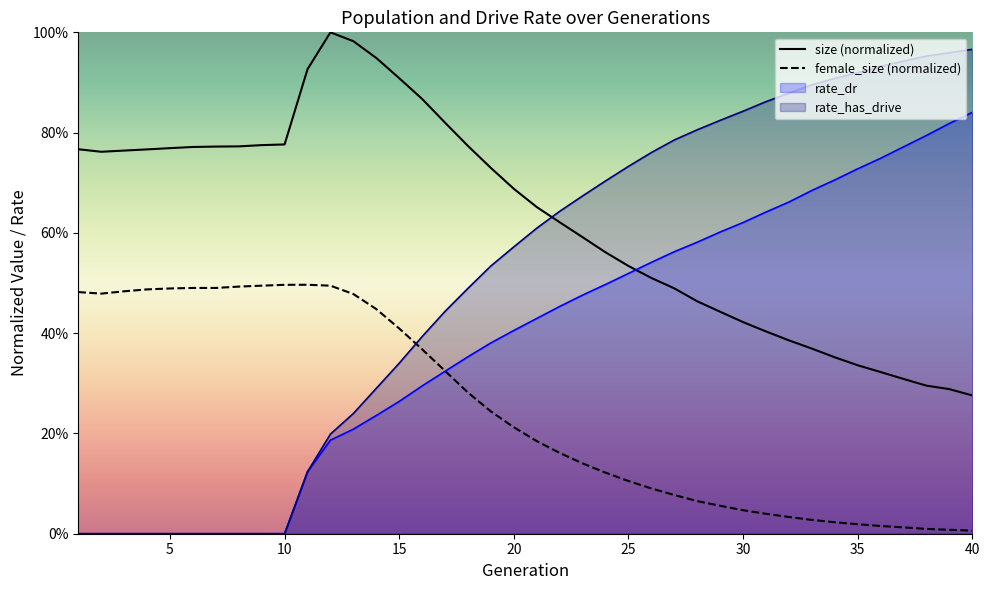

Reading right to left, extract all data points from this chart.

size: 0.3	0.3	0.3	0.3	0.3	0.3	0.4	0.4	0.4	0.4	0.4	0.4	0.5	0.5	0.5	0.5	0.6	0.6	0.6	0.7	0.7	0.7	0.8	0.8	0.9	0.9	0.9	1.0	1.0	0.9	0.8	0.8	0.8	0.8	0.8	0.8	0.8	0.8	0.8	0.8
female_size: 0.0	0.0	0.0	0.0	0.0	0.0	0.0	0.0	0.0	0.0	0.0	0.1	0.1	0.1	0.1	0.1	0.1	0.1	0.2	0.2	0.2	0.2	0.3	0.3	0.4	0.4	0.4	0.5	0.5	0.5	0.5	0.5	0.5	0.5	0.5	0.5	0.5	0.5	0.5	0.5
rate_dr: 0.8	0.8	0.8	0.8	0.7	0.7	0.7	0.7	0.7	0.6	0.6	0.6	0.6	0.6	0.5	0.5	0.5	0.5	0.5	0.4	0.4	0.4	0.4	0.3	0.3	0.3	0.2	0.2	0.2	0.1	0.0	0.0	0.0	0.0	0.0	0.0	0.0	0.0	0.0	0.0
rate_has_drive: 1.0	1.0	1.0	0.9	0.9	0.9	0.9	0.9	0.9	0.9	0.8	0.8	0.8	0.8	0.8	0.7	0.7	0.7	0.6	0.6	0.6	0.5	0.5	0.4	0.4	0.3	0.3	0.2	0.2	0.1	0.0	0.0	0.0	0.0	0.0	0.0	0.0	0.0	0.0	0.0